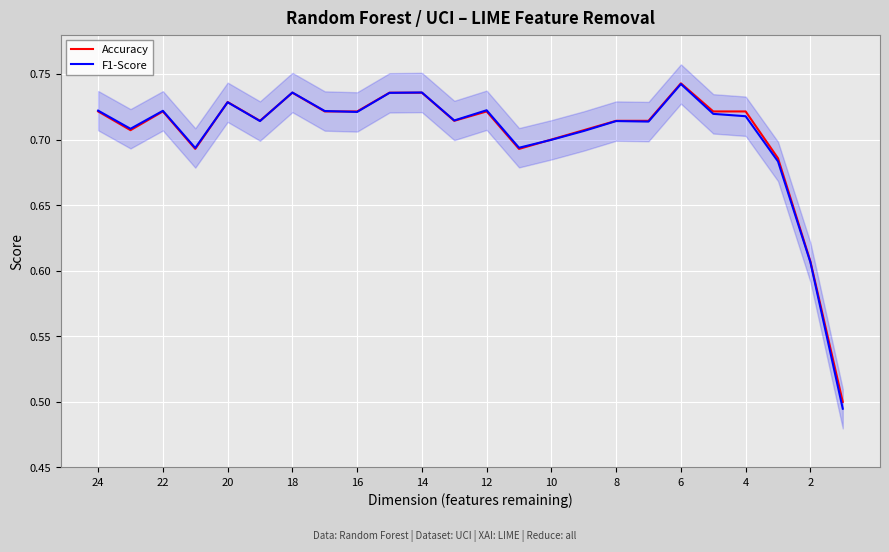

At 18, list the series in order from largest to smallest.

F1-Score, Accuracy